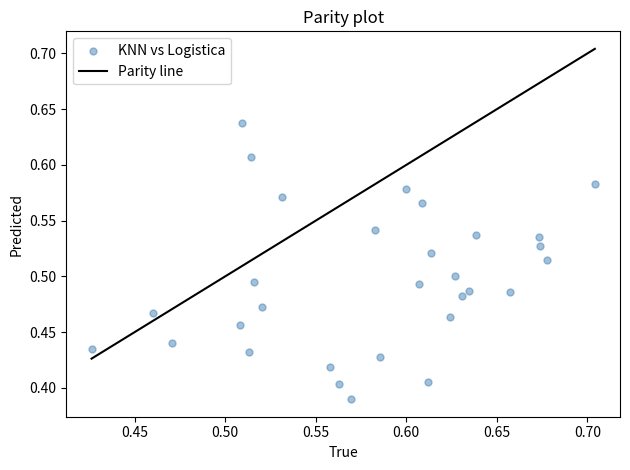

What is the range of X values (max minus min)?

0.3